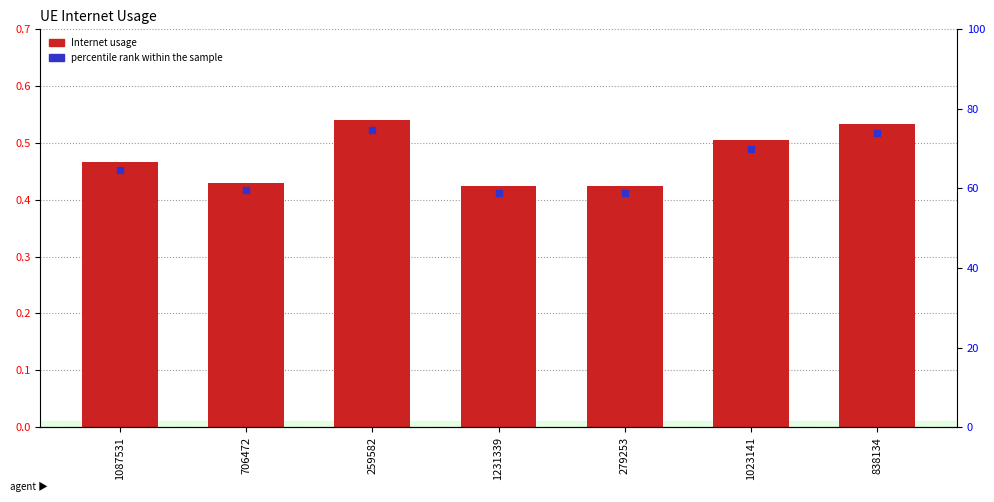

List the labels in order of value, smallest first.

1231339, 279253, 706472, 1087531, 1023141, 838134, 259582